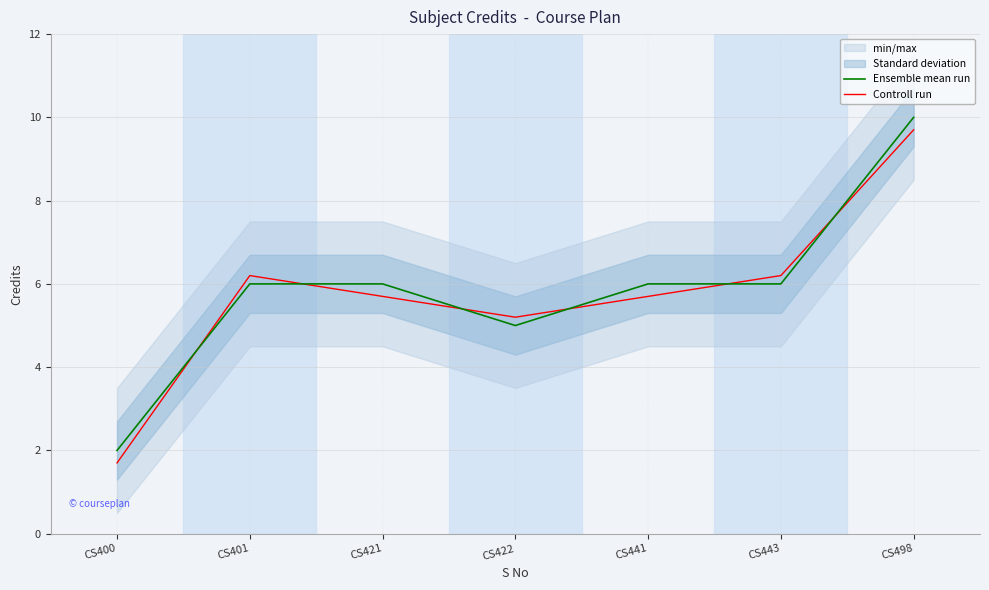

How many times do Controll run and Ensemble mean run cross each other?

6